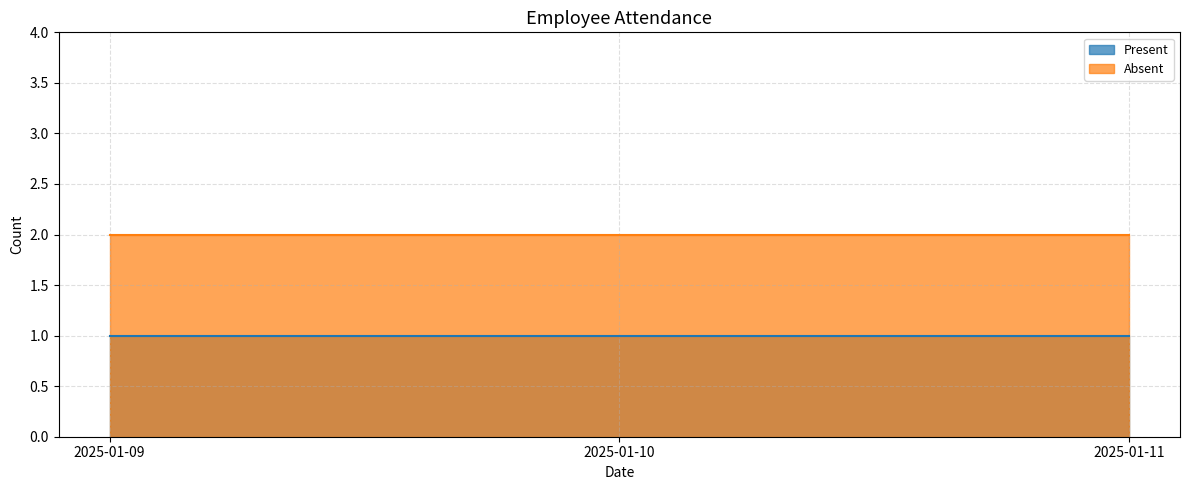

Which category has the lowest value in the Present series?

2025-01-09